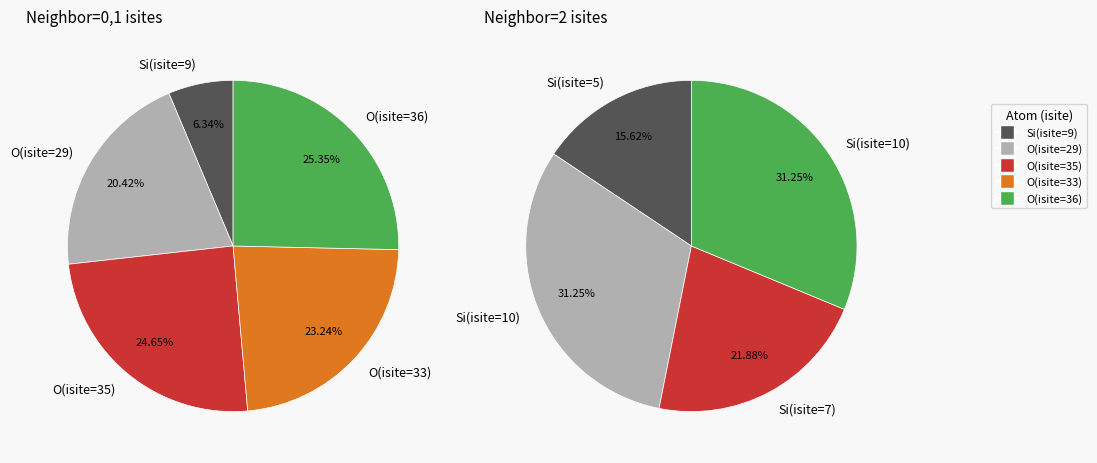

Is it true that 5 is 14% of the pie?

False